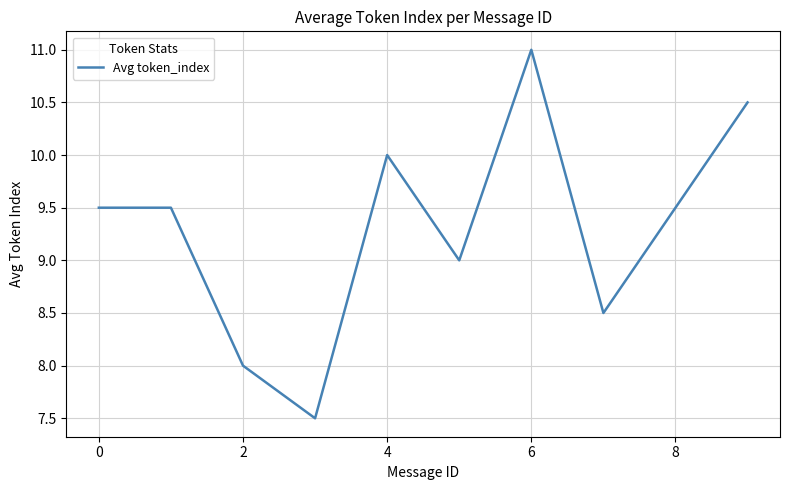

What is the smallest value displayed?

7.5